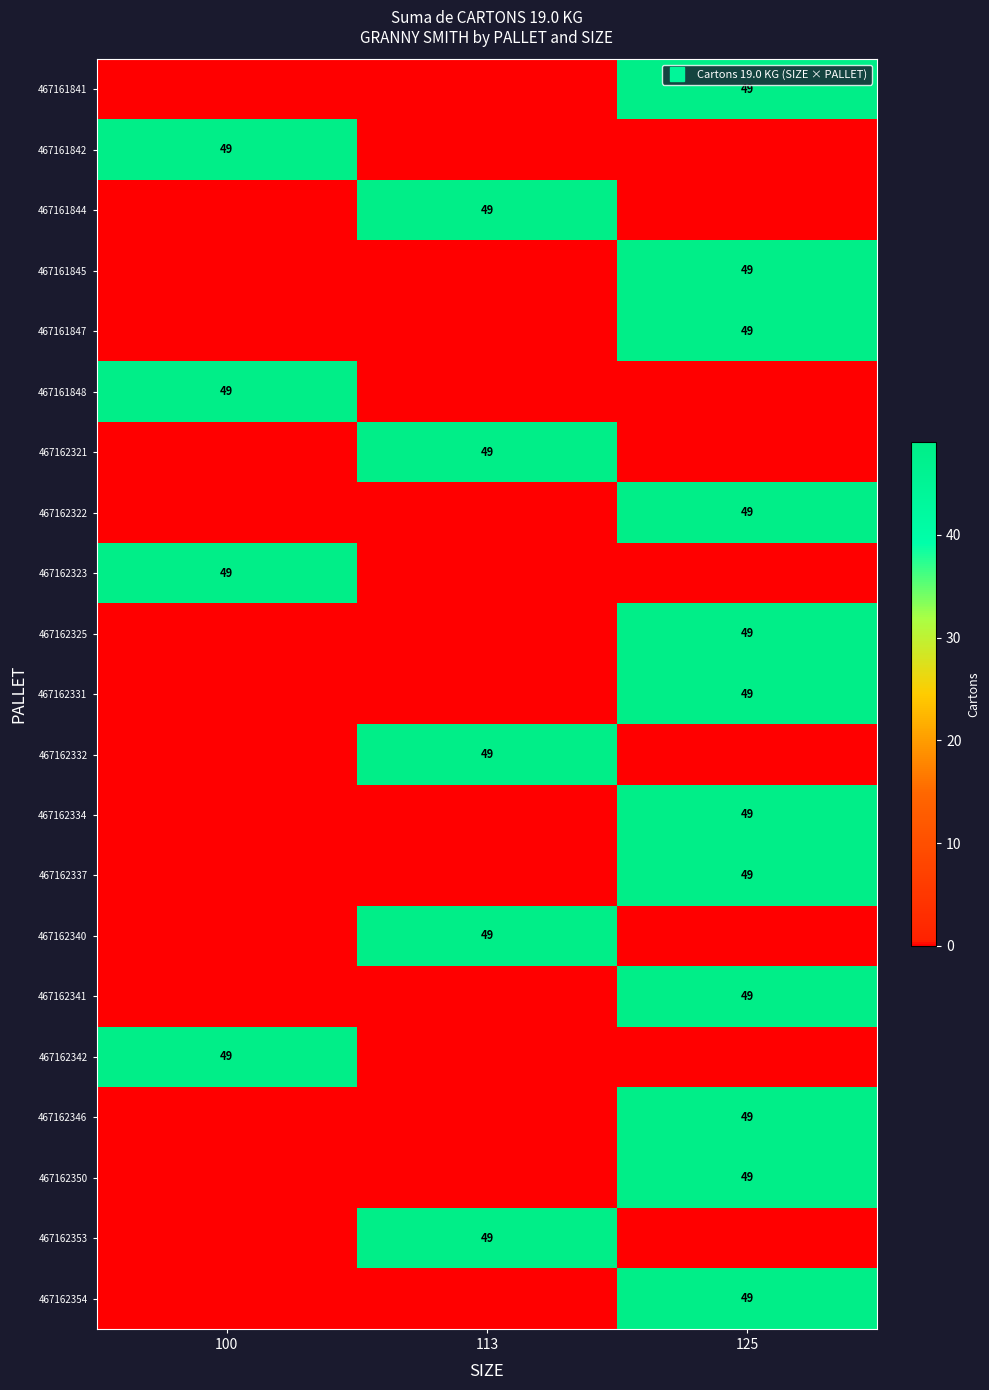

How many 467162323 values are between 0 and 49?

3